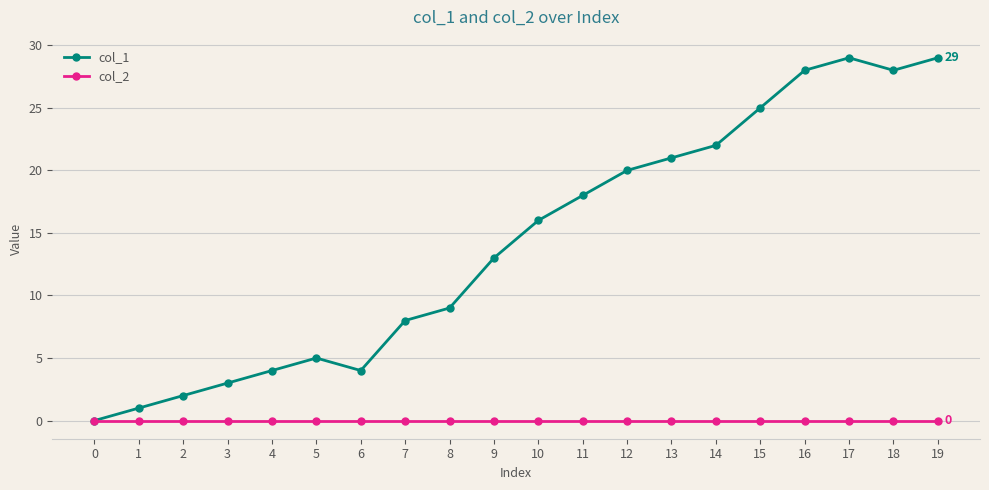

Which series has the largest total across all categories?

col_1